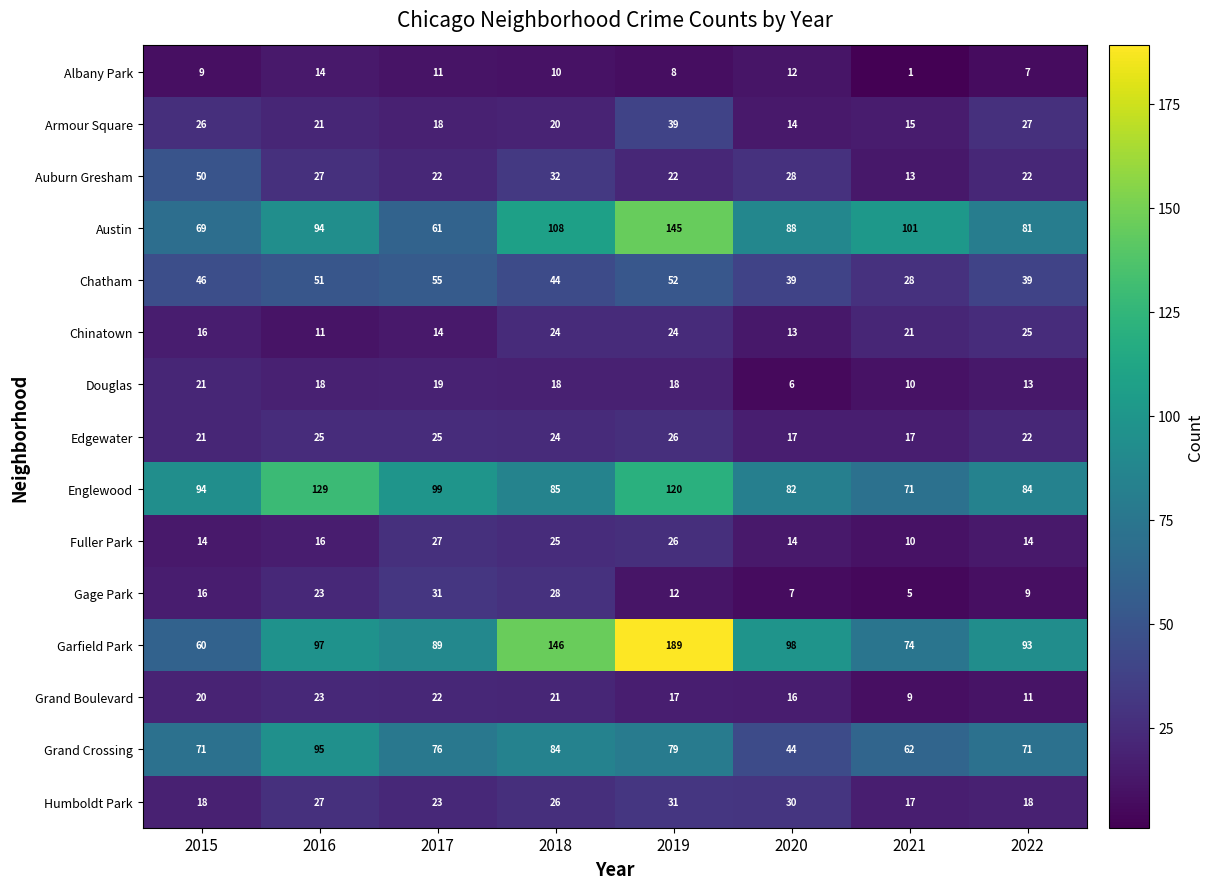

What is the smallest value displayed?

1